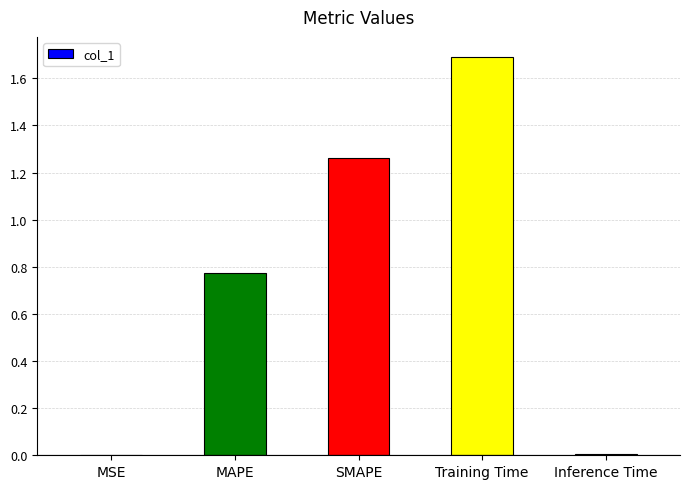

The chart shows a value of 0.5 at MAPE. True or false?

False